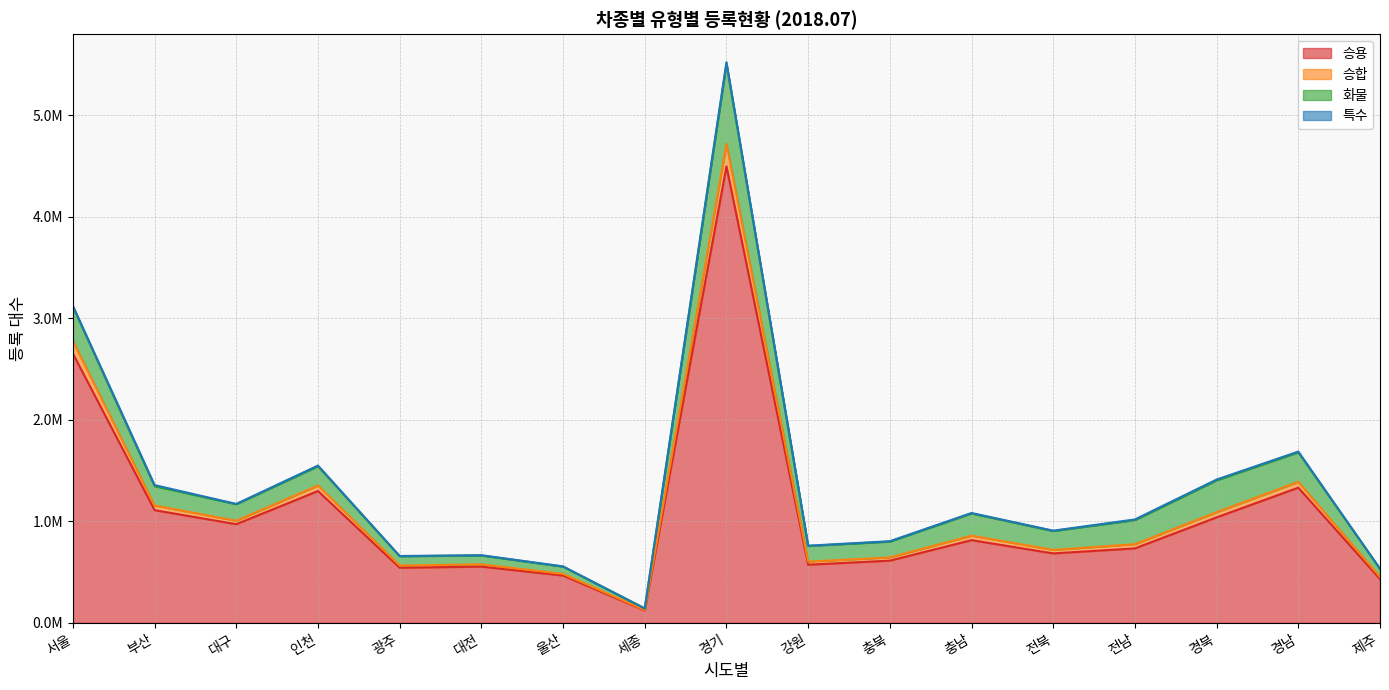

Does the chart display data point markers on the line(s)?

No